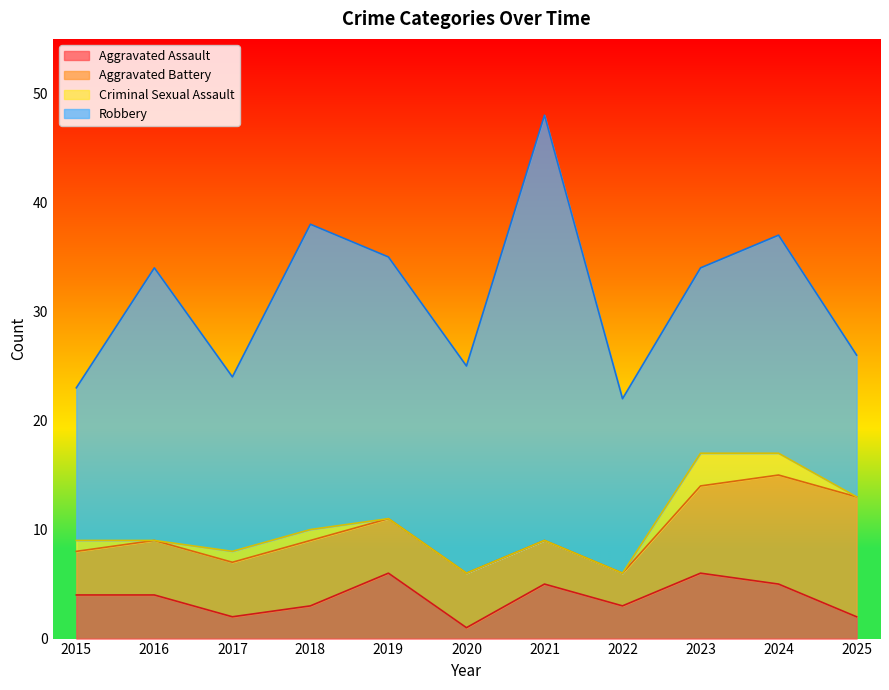

Does the chart display data point markers on the line(s)?

No